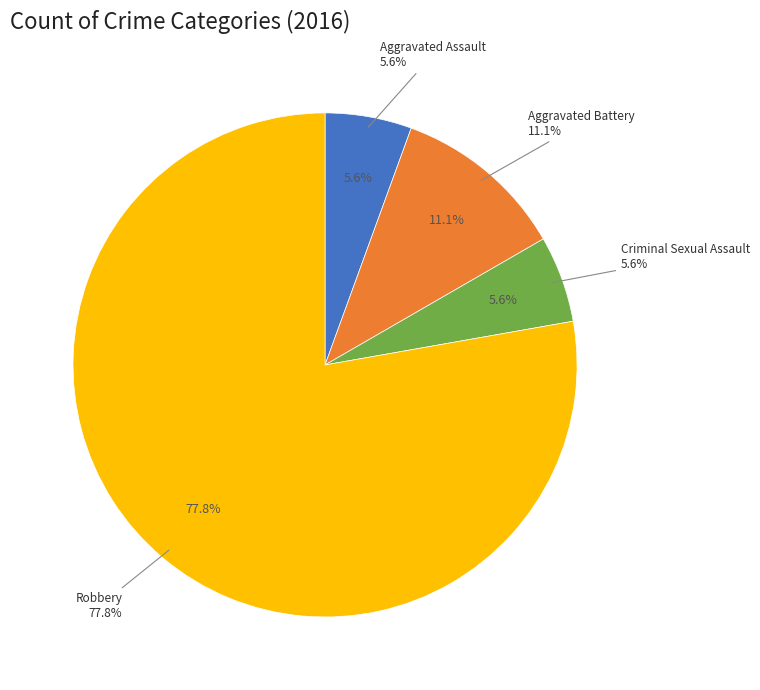

Rank the categories by value from highest to lowest.

Robbery, Aggravated Battery, Aggravated Assault, Criminal Sexual Assault